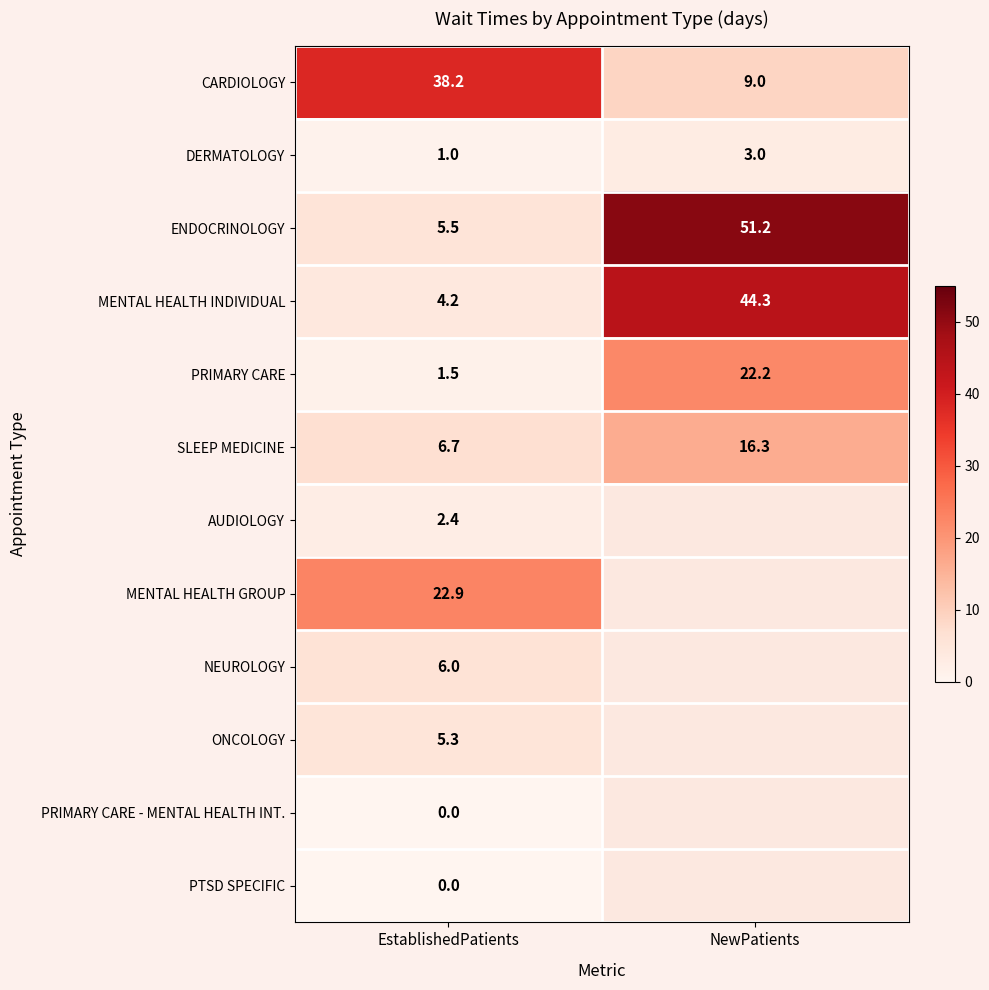

What is the total value across all series at EstablishedPatients?

93.7